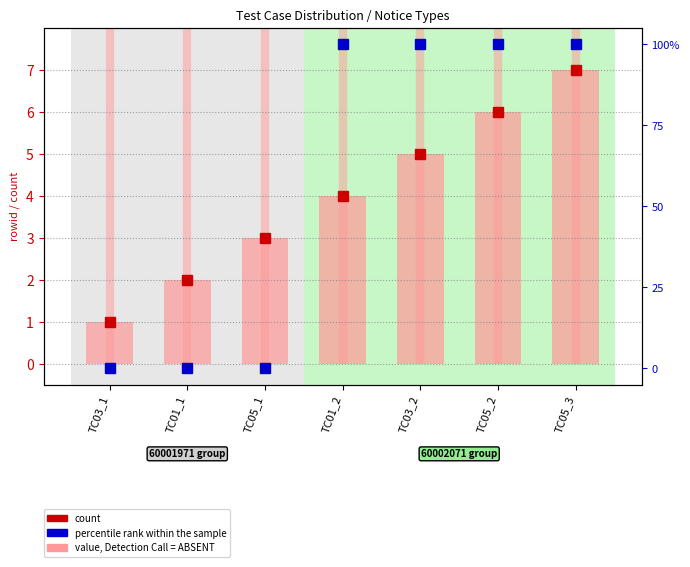

Reading left to right, what are all the values shown in this chart?

count: 1	2	3	4	5	6	7
rowid: 1	2	3	4	5	6	7
percentile rank within the sample: 0	0	0	100	100	100	100